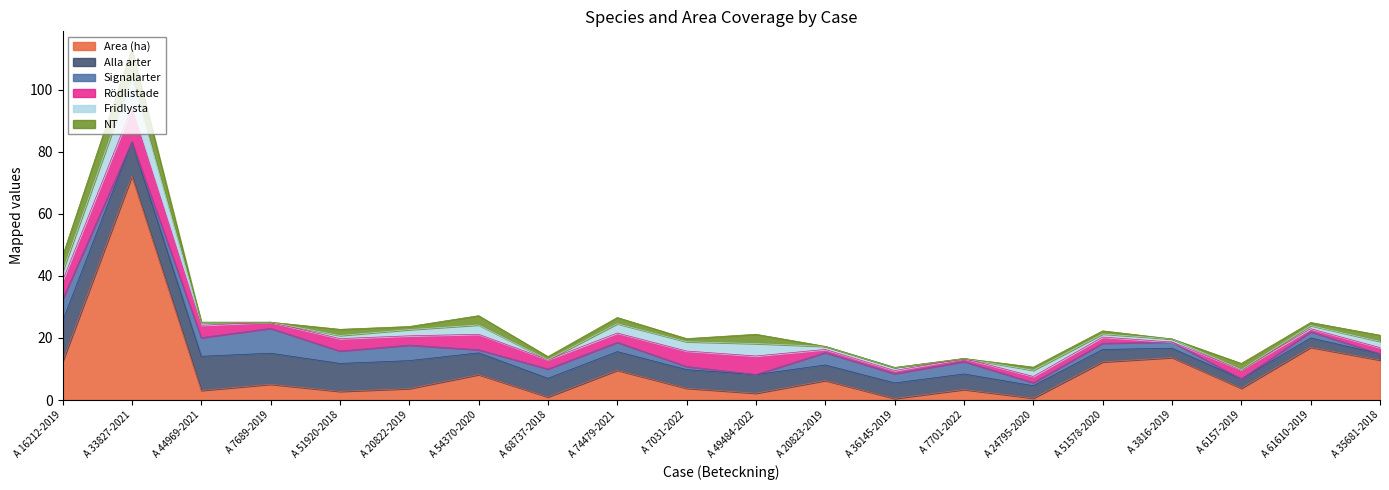

Between A 20822-2019 and A 74479-2021, which is larger?

A 74479-2021